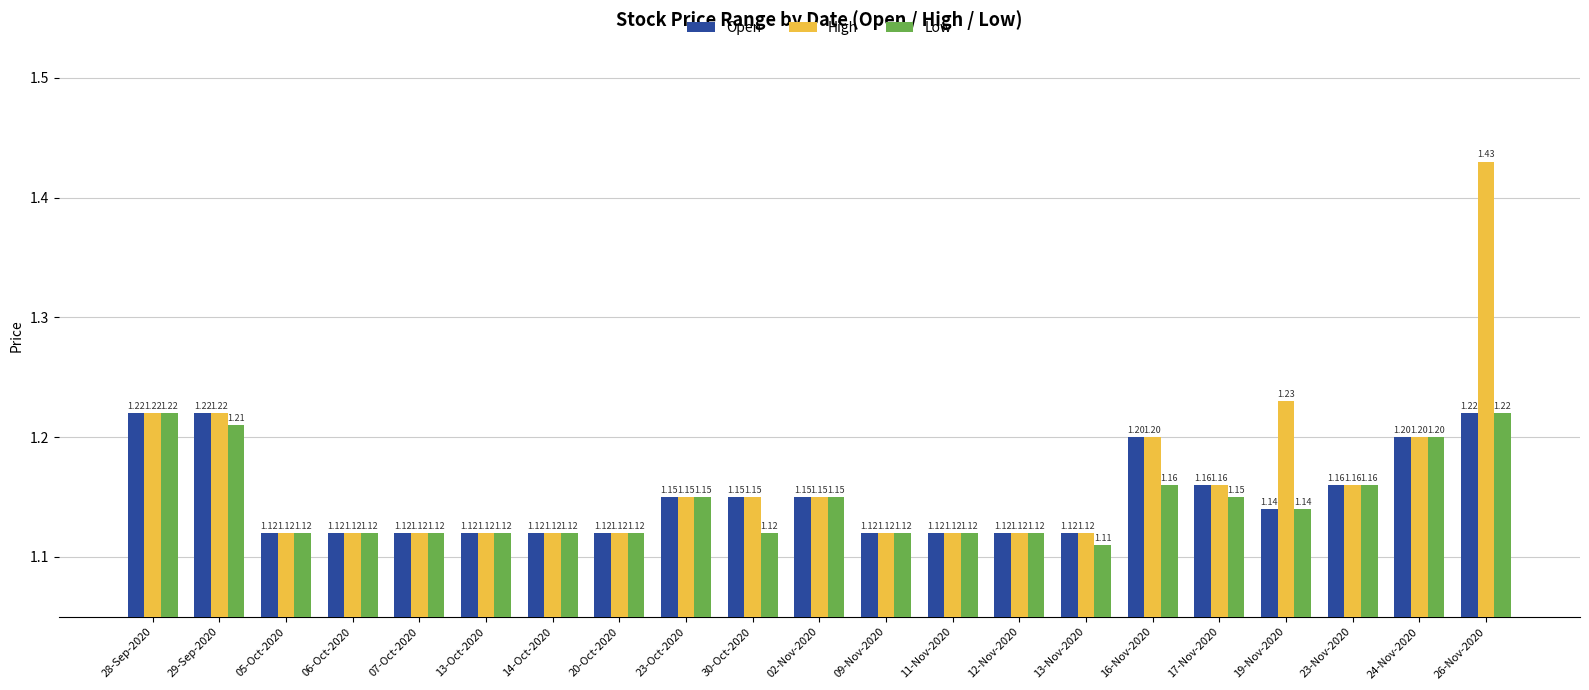

How many distinct data groups are displayed?

3